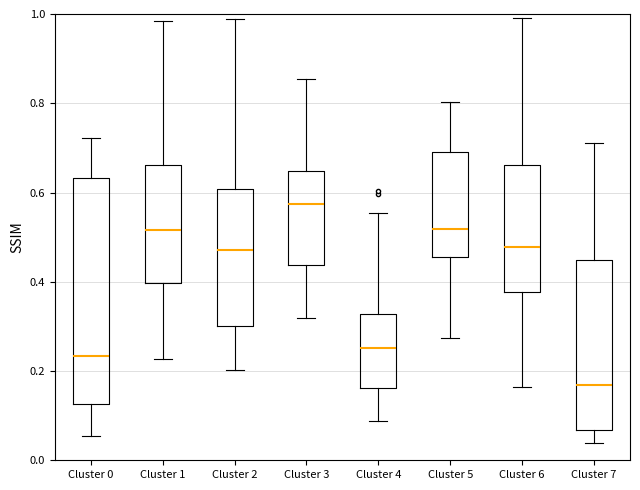

Where does the median line of the box for Cluster 7 sit on the y-axis? The values are not printed on the chart, so give them approximately, as read against the axis.

0.16